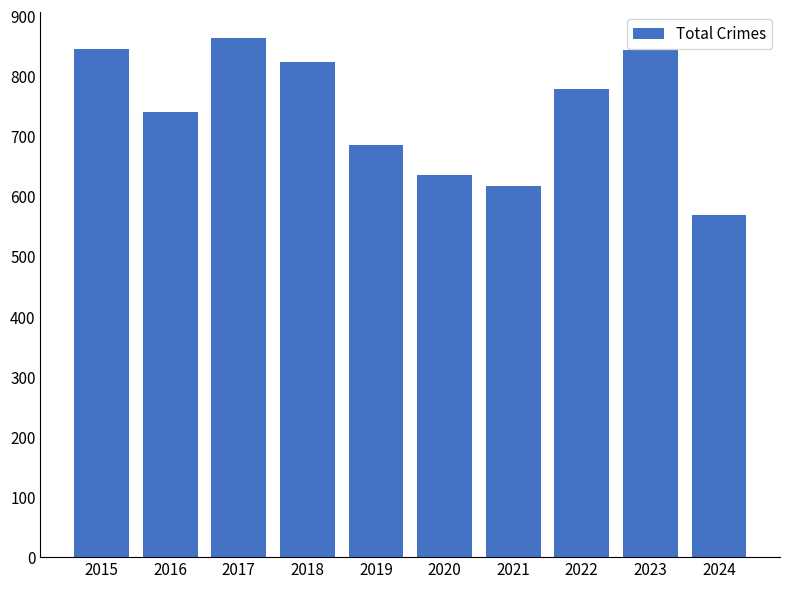

Where does the data first go above 779?

2015